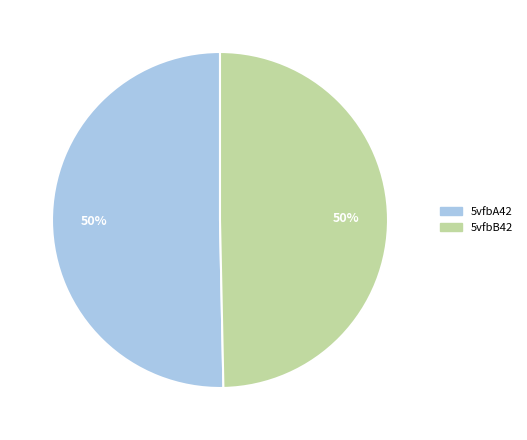

Approximately how many times larger is the value at 5vfbA42 compared to 5vfbB42?

1.0